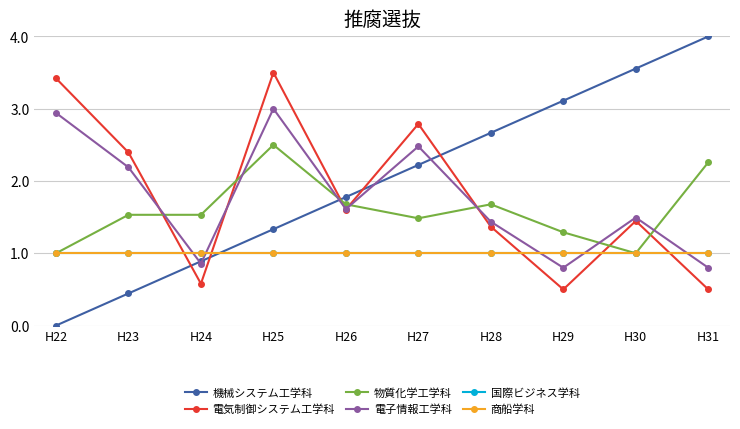

Is this an area chart (filled region under the line)?

No